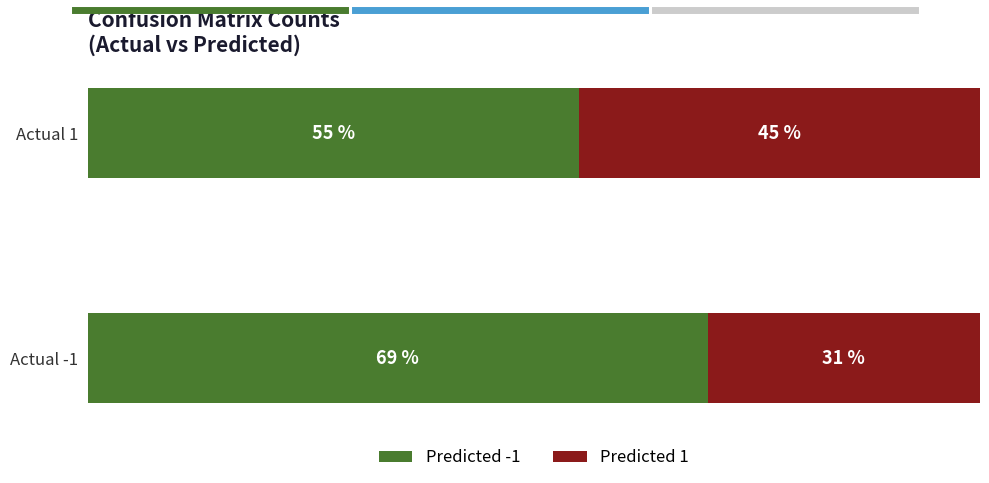

Rank the categories by Predicted -1 value from highest to lowest.

Actual -1, Actual 1